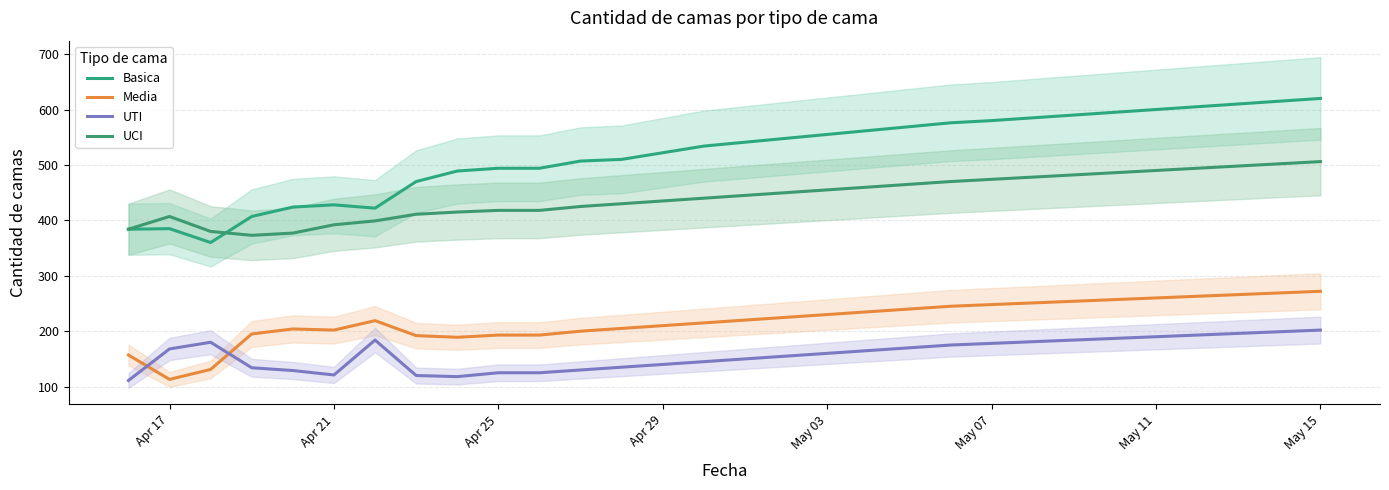

What position from the right is Apr 29?

17